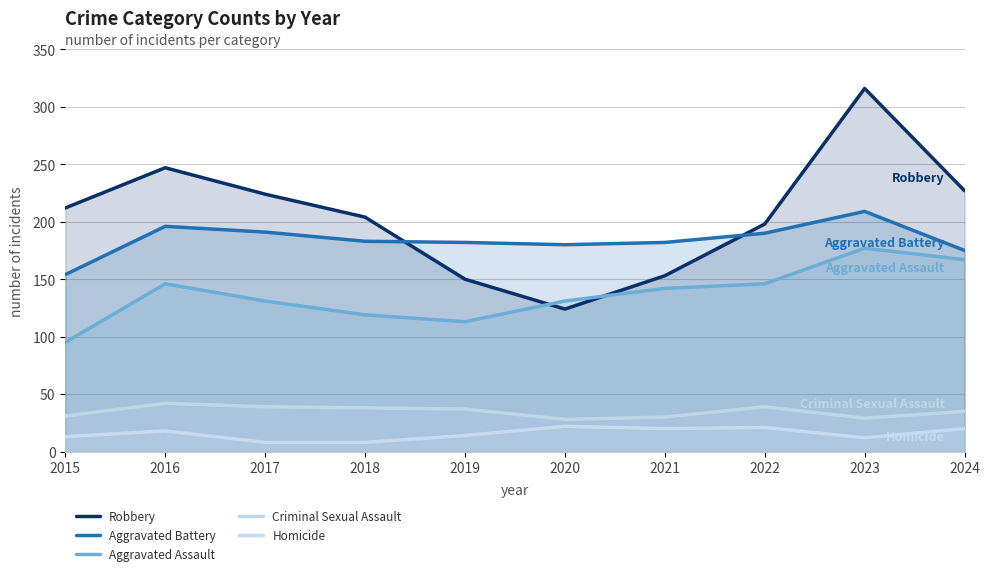

Reading left to right, what are all the values shown in this chart?

Robbery: 212	247	224	204	150	124	153	198	316	227
Aggravated Battery: 154	196	191	183	182	180	182	190	209	175
Aggravated Assault: 95	146	131	119	113	131	142	146	177	167
Criminal Sexual Assault: 31	42	39	38	37	28	30	39	29	35
Homicide: 13	18	8	8	14	22	20	21	12	20